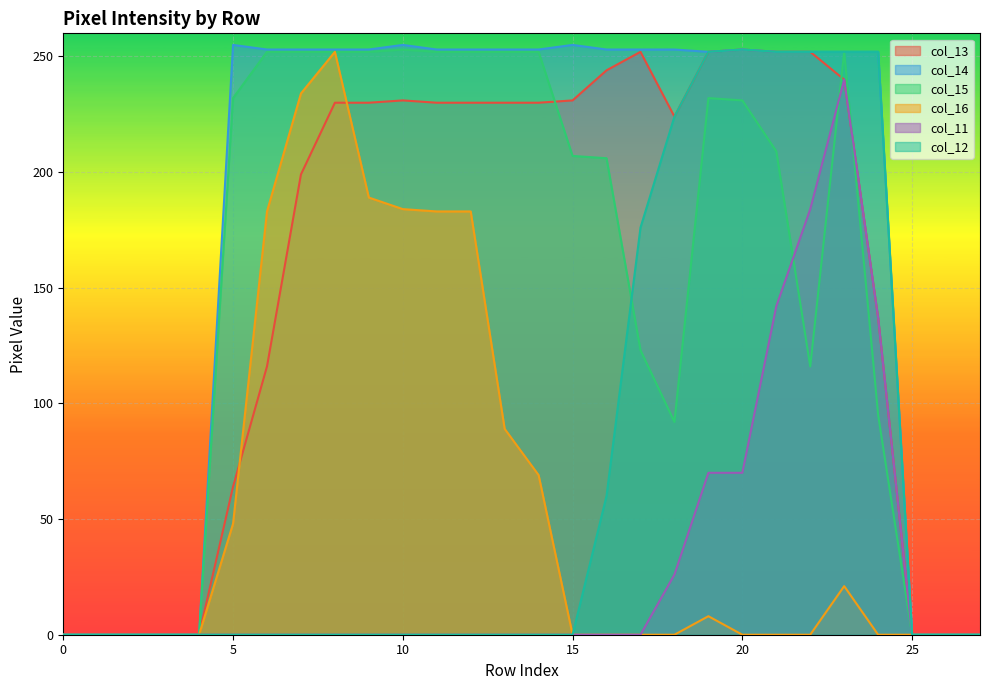

How many data points in col_12 are above 0?

9